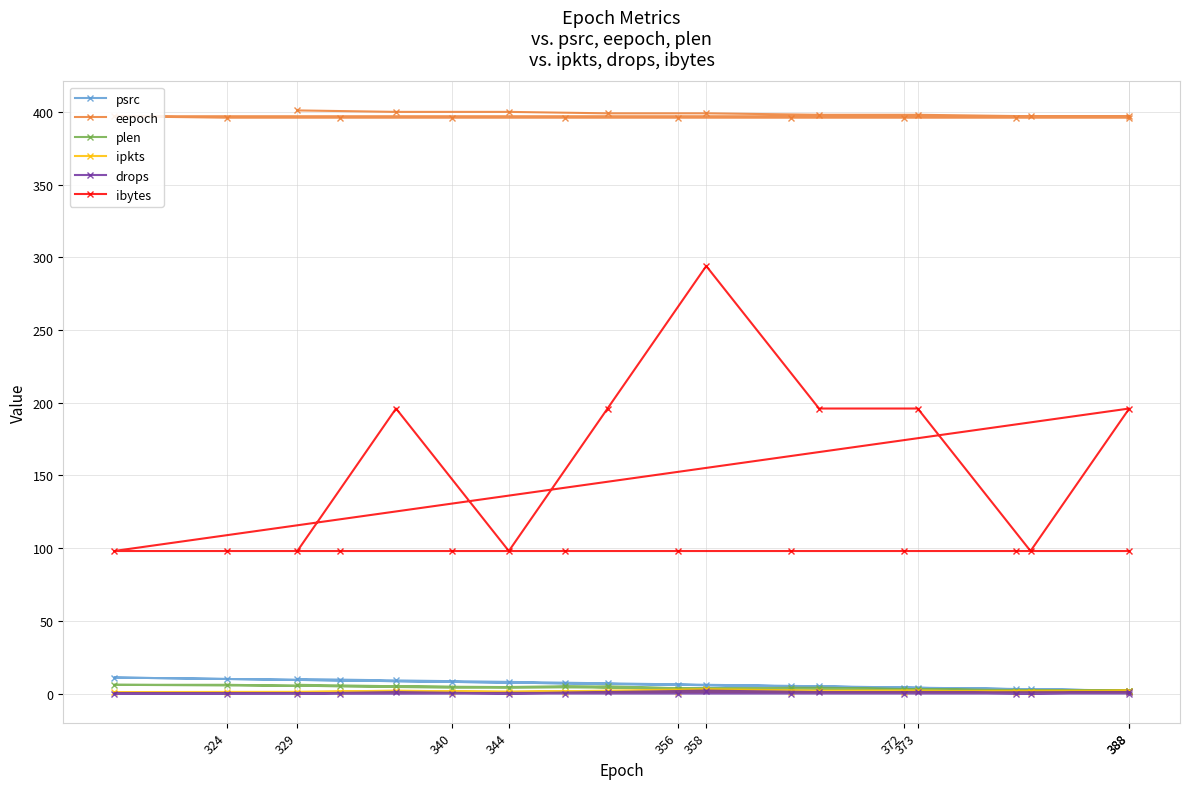

How many values in drops are above zero?

6